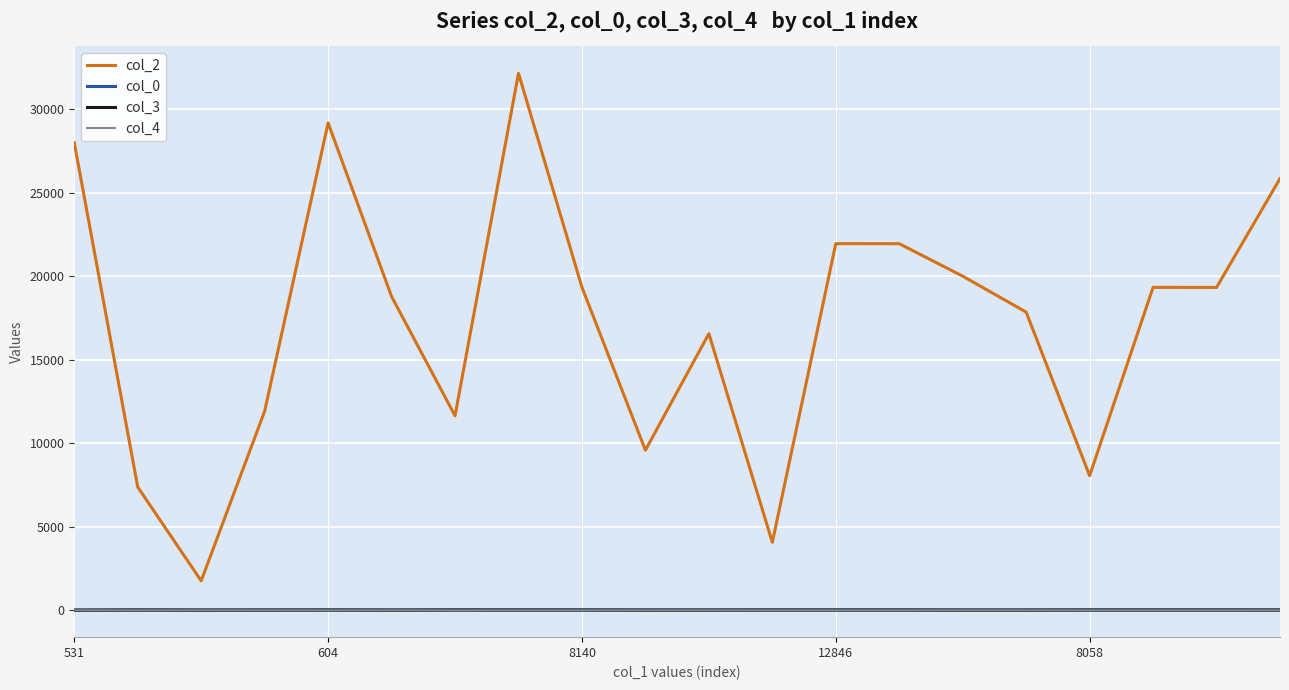

True or false: col_4 and col_2 intersect in this chart.

False